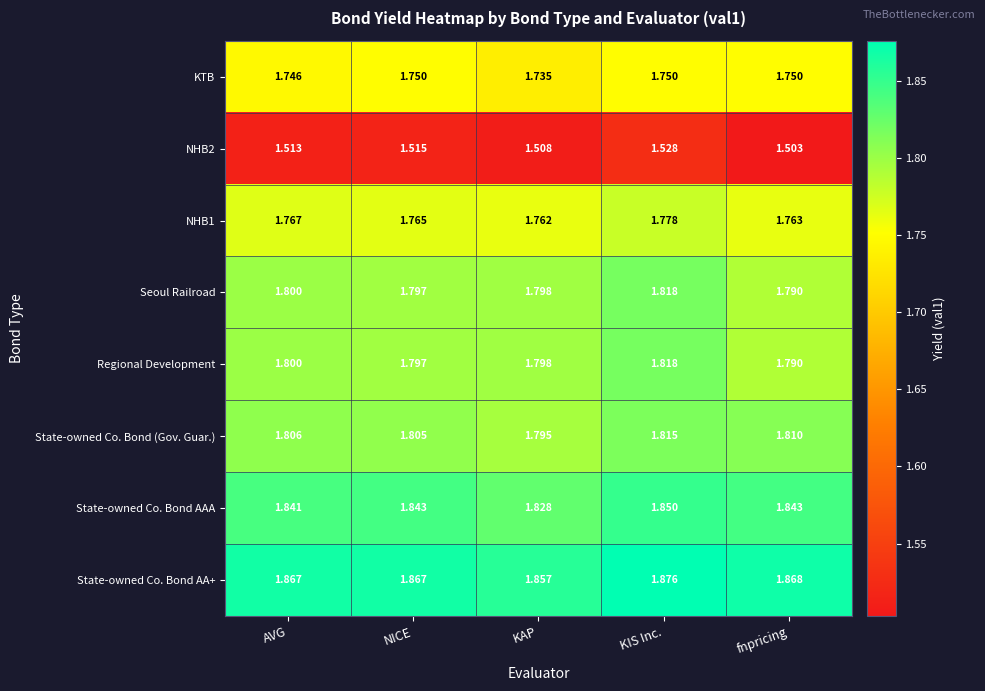

At which label is Seoul Railroad closest to 1?

fnpricing